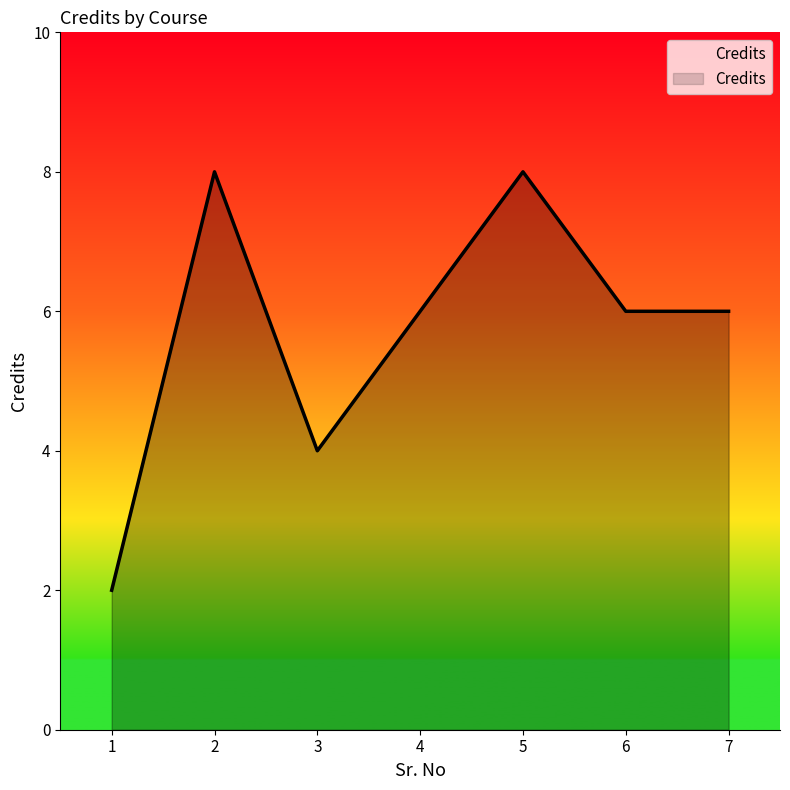

What is the greatest value displayed?

8